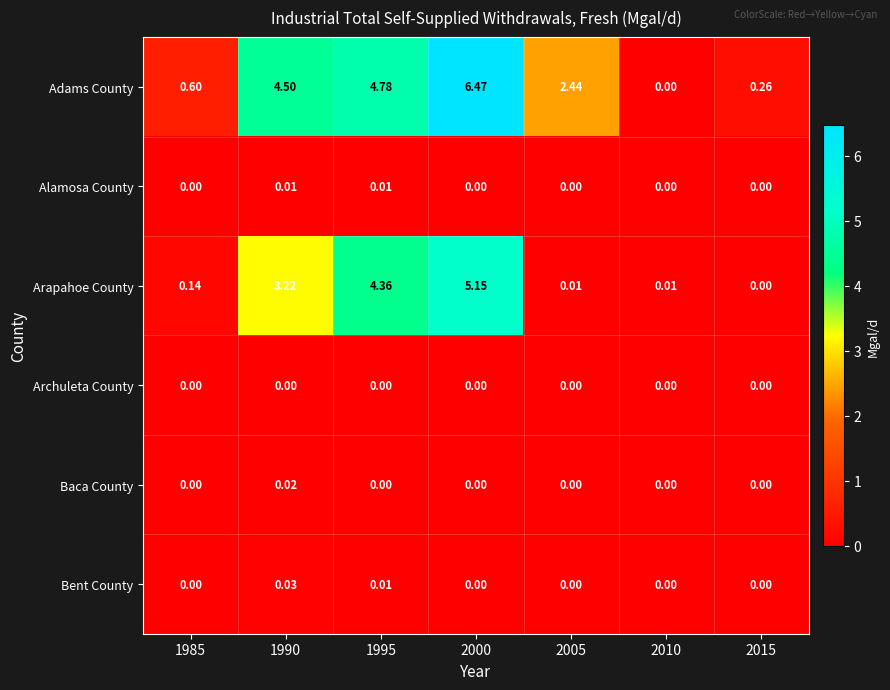

Which series changed the most between 2000 and 2010?

Adams County